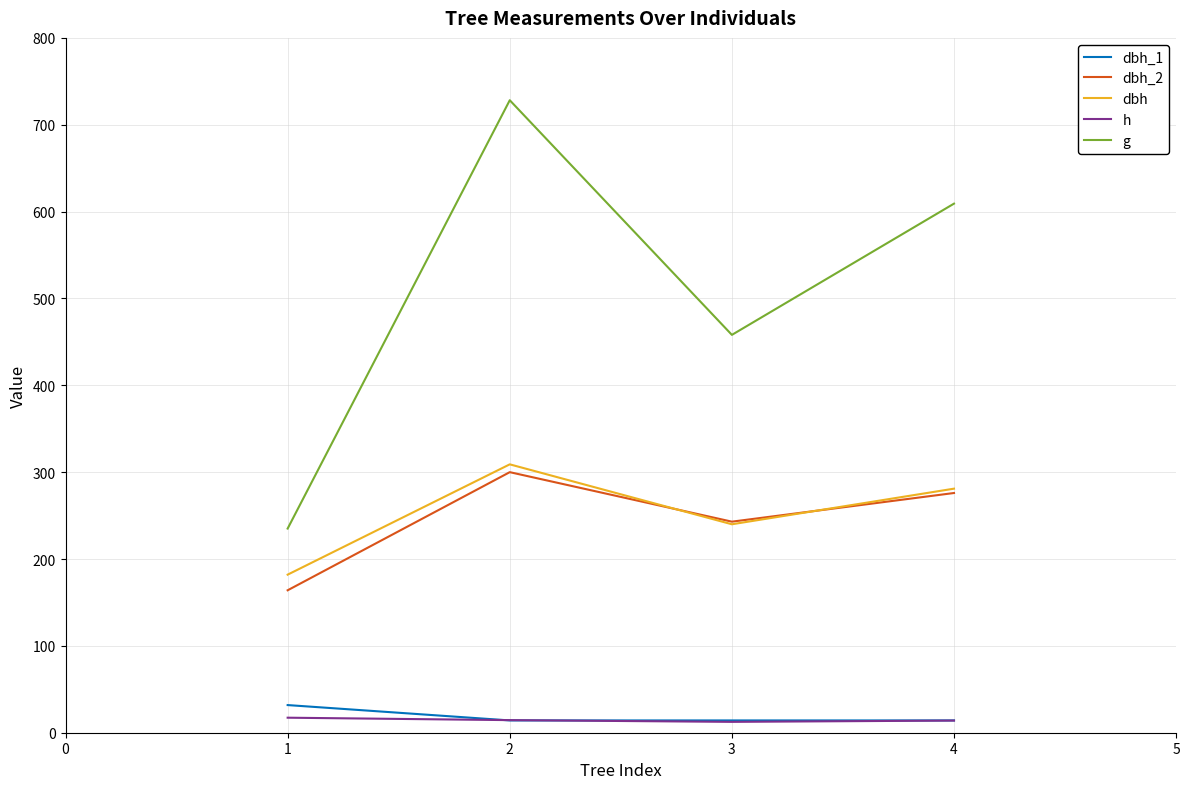

List the labels in order of dbh value, largest first.

2, 4, 3, 1